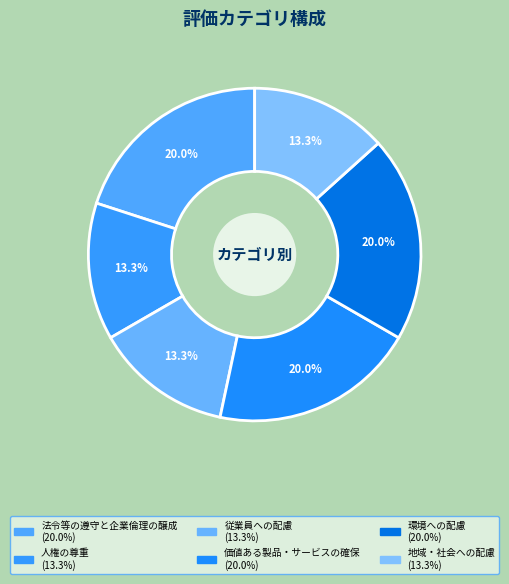

How many segments does this pie chart have?

6